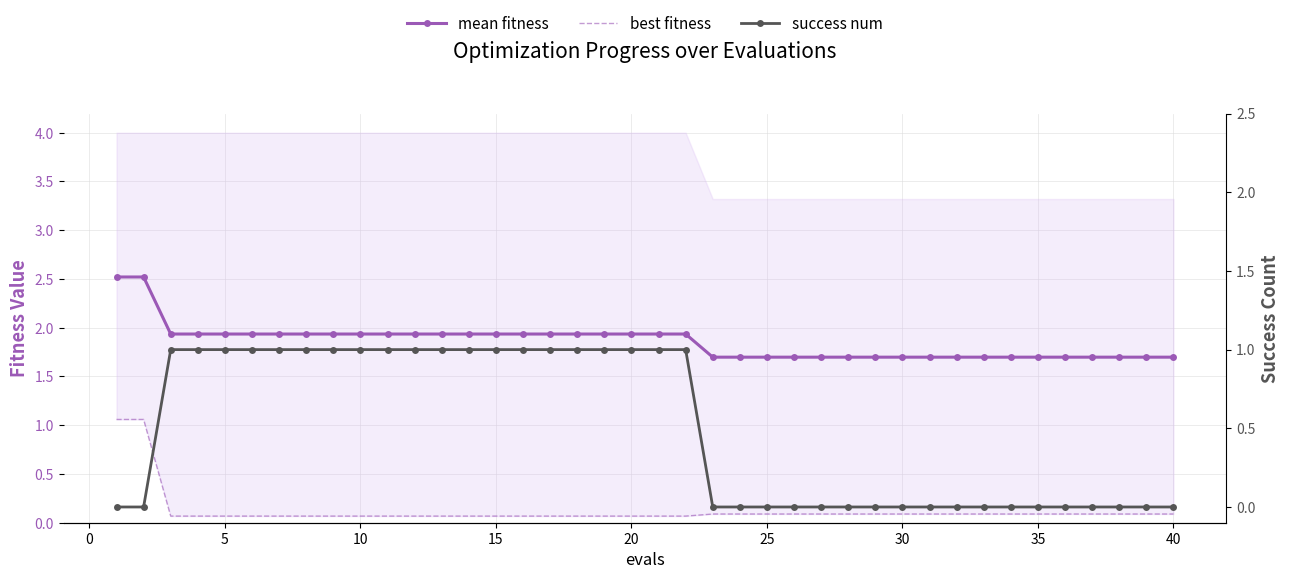

What is the difference between the maximum and minimum values in the mean fitness series?

0.8